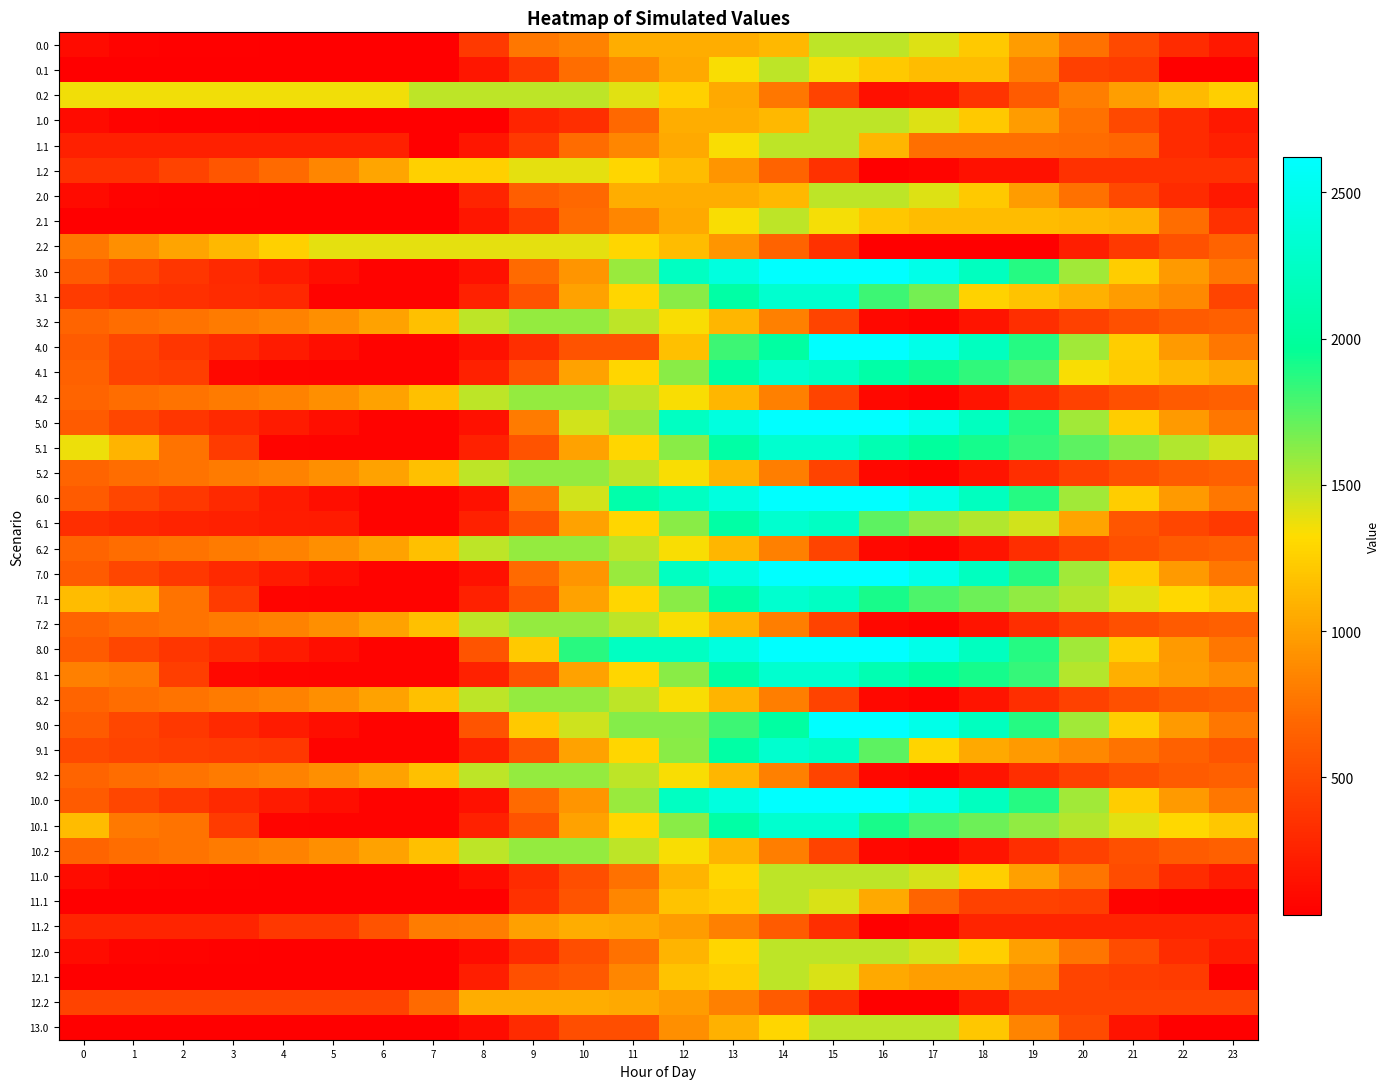

What is the difference between the highest and lowest values at 20?

1507.5